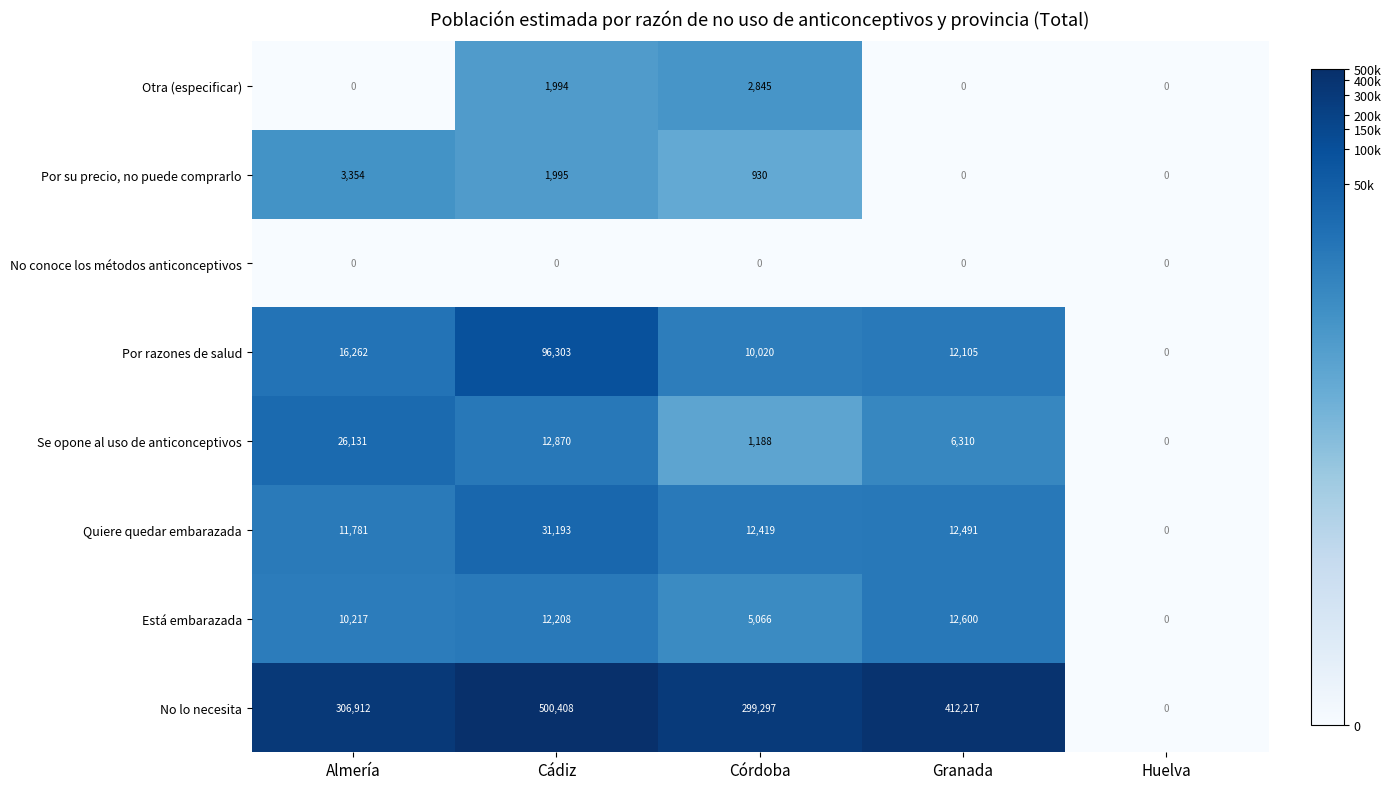

At which label is Está embarazada closest to 6300?

Córdoba